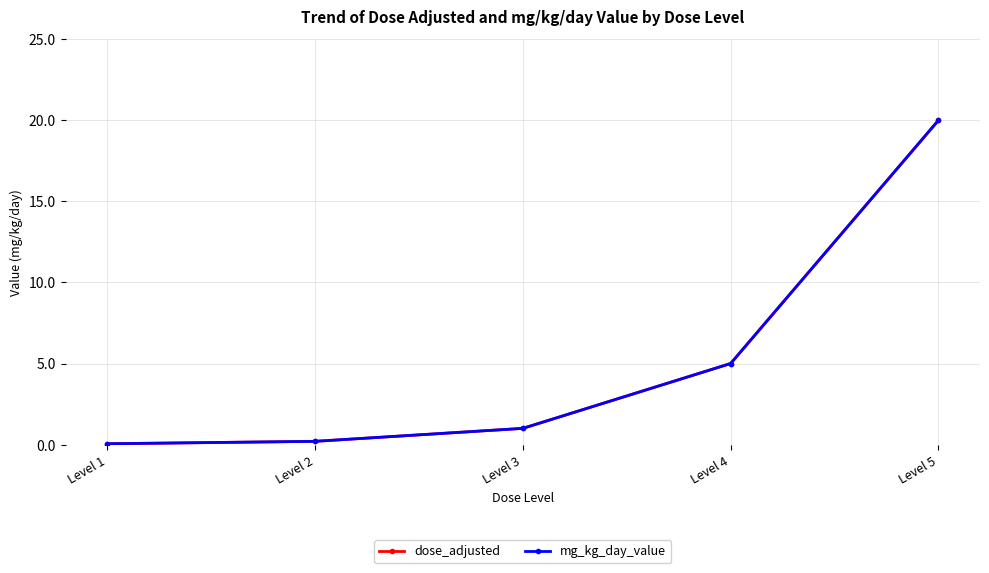

Reading left to right, list all the values displayed in this chart.

dose_adjusted: 0.1	0.2	1.0	5.0	20.0
mg_kg_day_value: 0.1	0.2	1.0	5.0	20.0